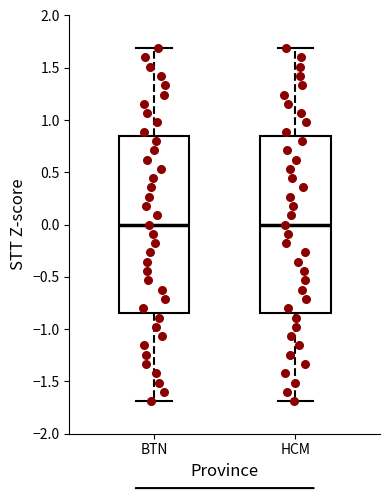

Reading left to right, read every box against the y-axis: the position of its median line, the range the box covers, and the ends of its whiskers. The values are not printed on the chart, so give them approximately, as read against the axis.

BTN: median 0.00, box -0.85 to 0.85, whiskers -1.70 to 1.70
HCM: median 0.00, box -0.85 to 0.85, whiskers -1.70 to 1.70